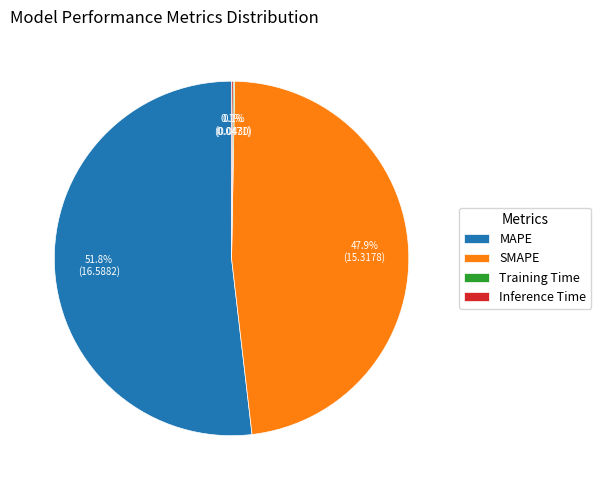

What is the ratio of the value at SMAPE to the value at MAPE?

0.9